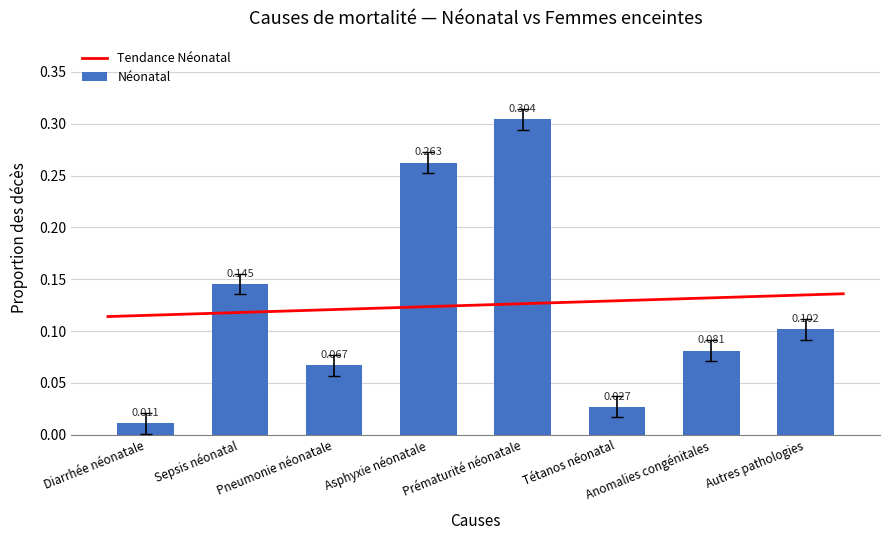

List the labels in order of Néonatal value, smallest first.

Diarrhée néonatale, Tétanos néonatal, Pneumonie néonatale, Anomalies congénitales, Autres pathologies, Sepsis néonatal, Asphyxie néonatale, Prématurité néonatale